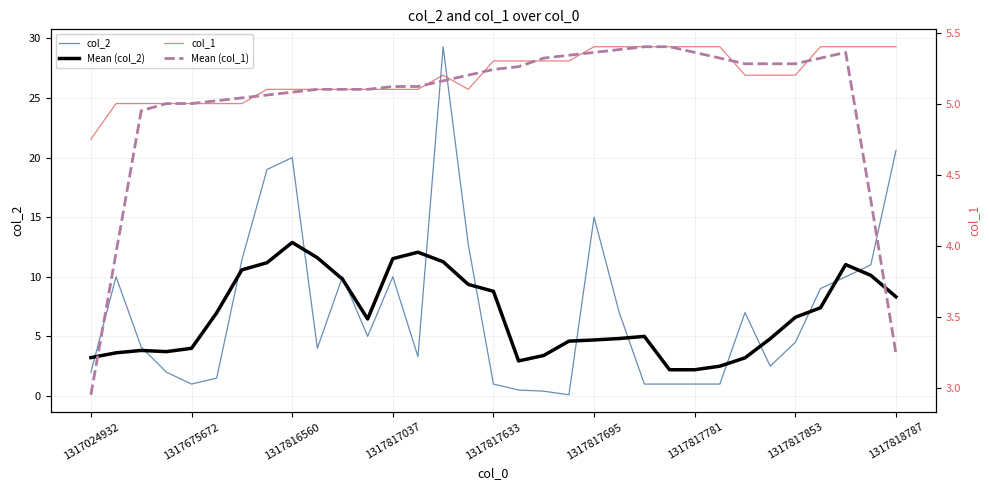

Which series has the largest total across all categories?

col_2